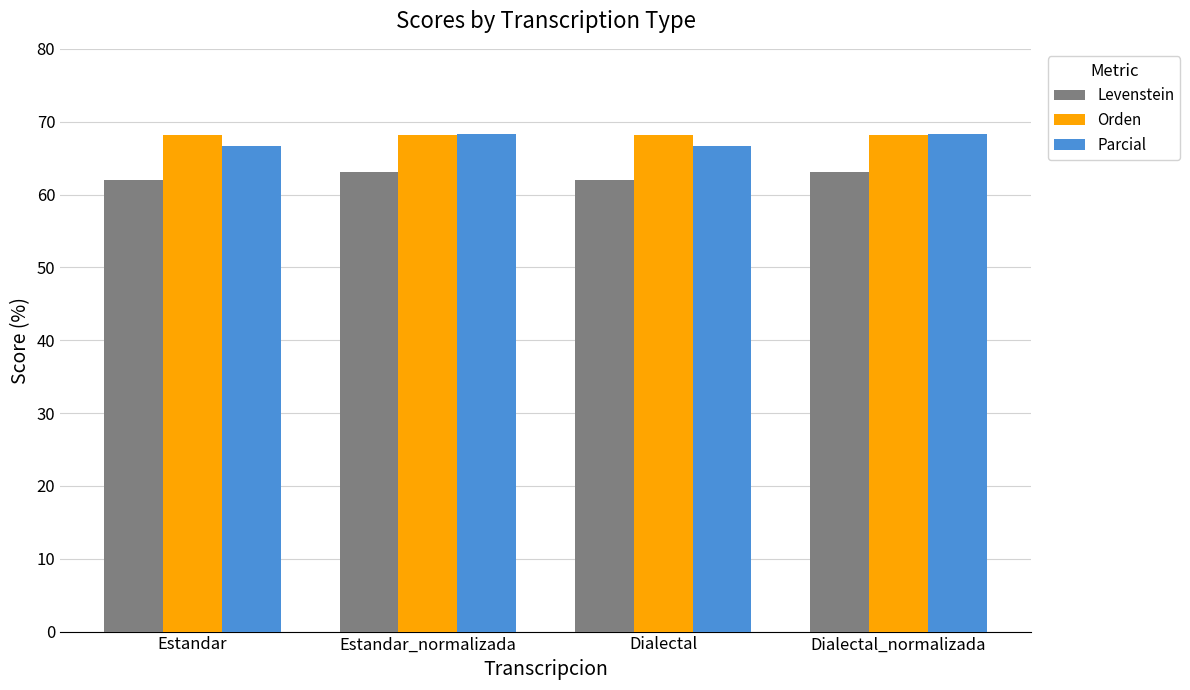

What is the average value of the Orden series?

68.2